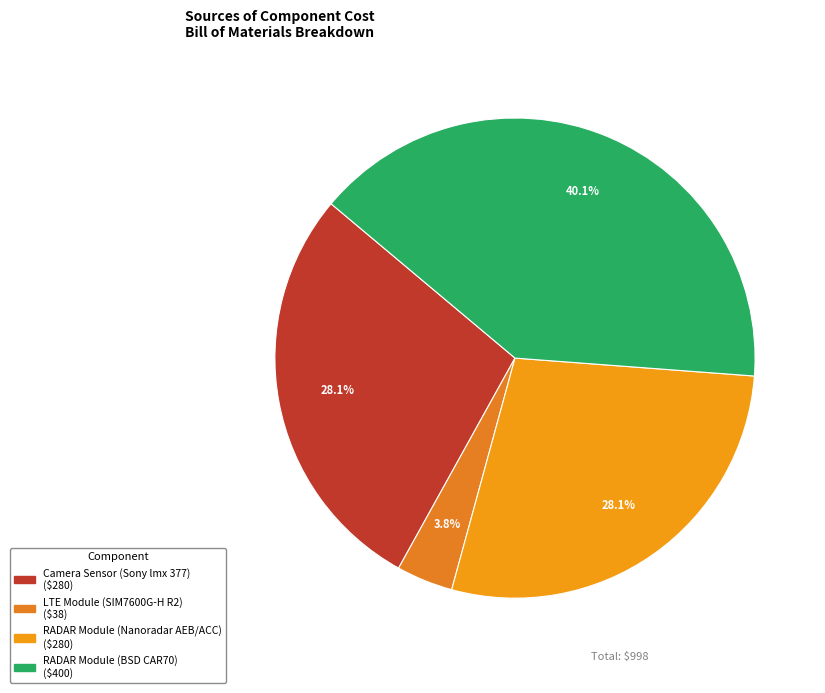

Count the number of slices in the pie.

4